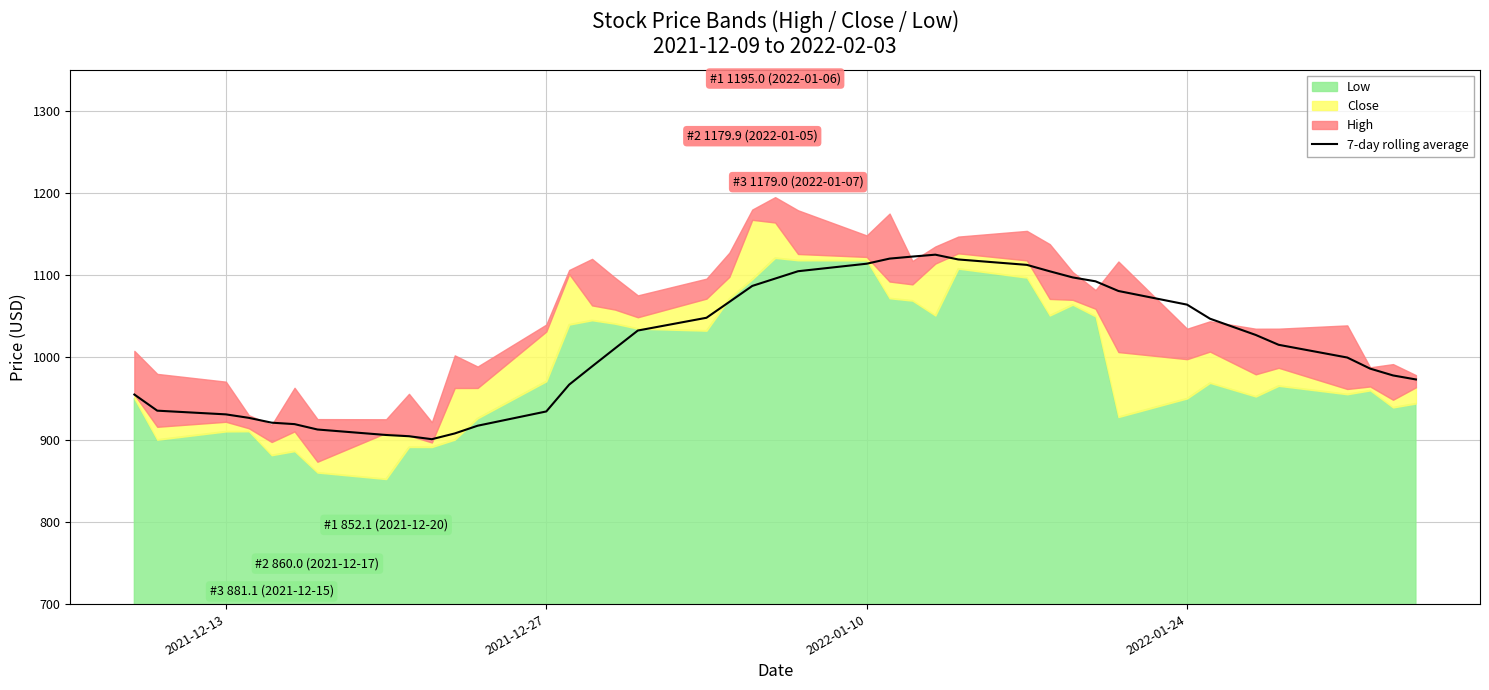

What is the maximum value for 7-day rolling average?

1125.0